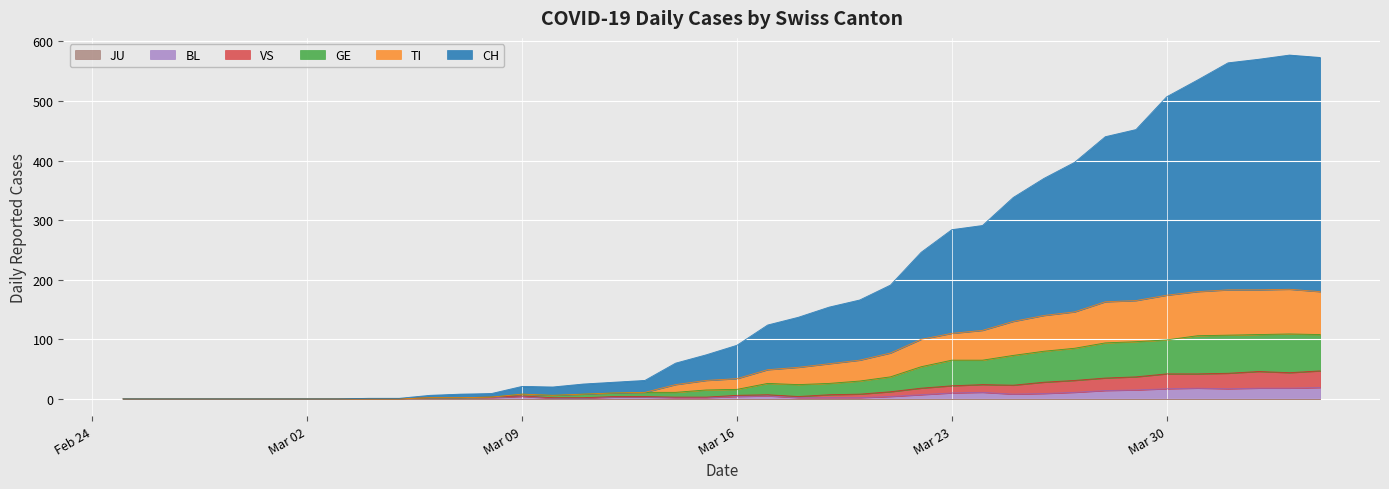

True or false: GE and TI intersect in this chart.

False